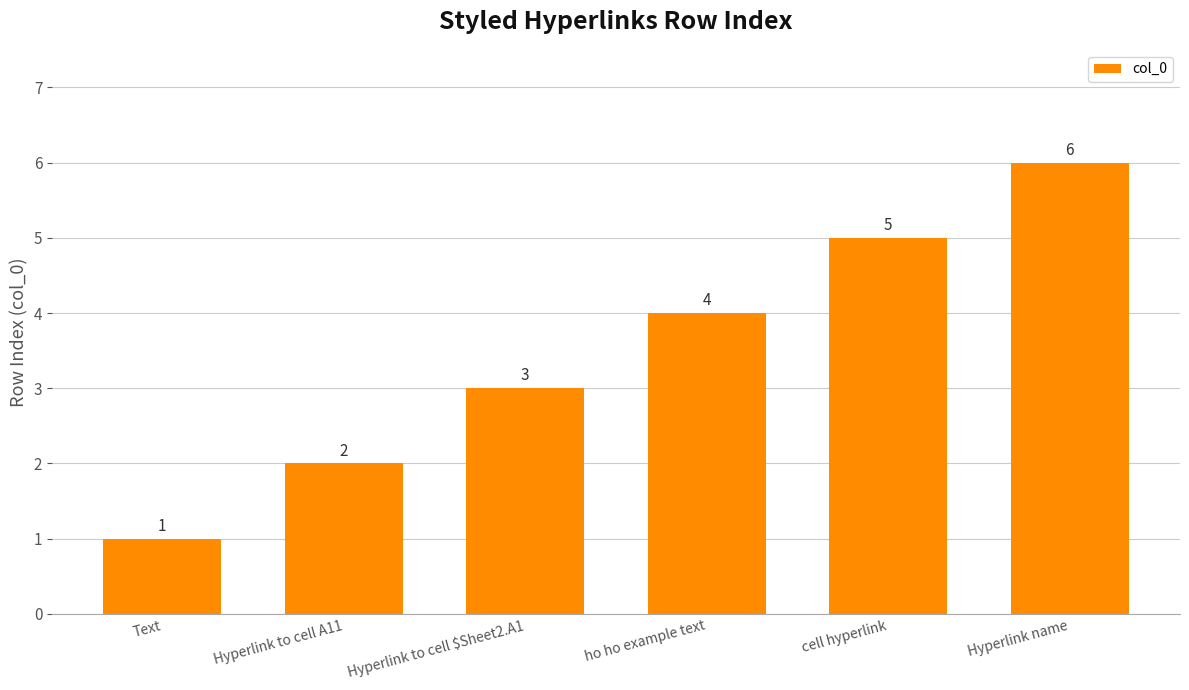

What is the change in value from cell hyperlink to Hyperlink name?

+1